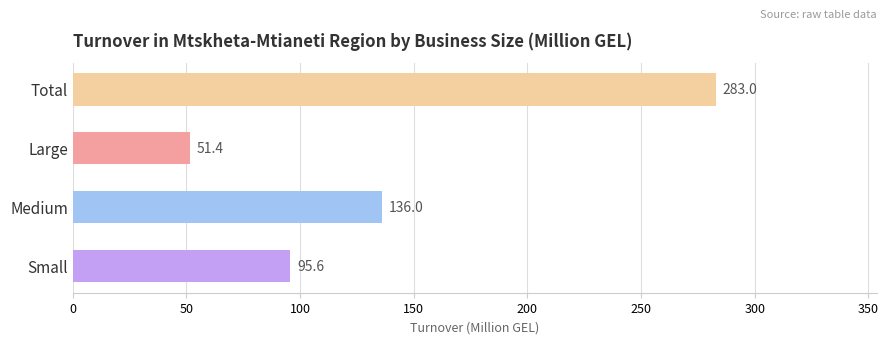

What is the maximum value shown in the chart?

283.0